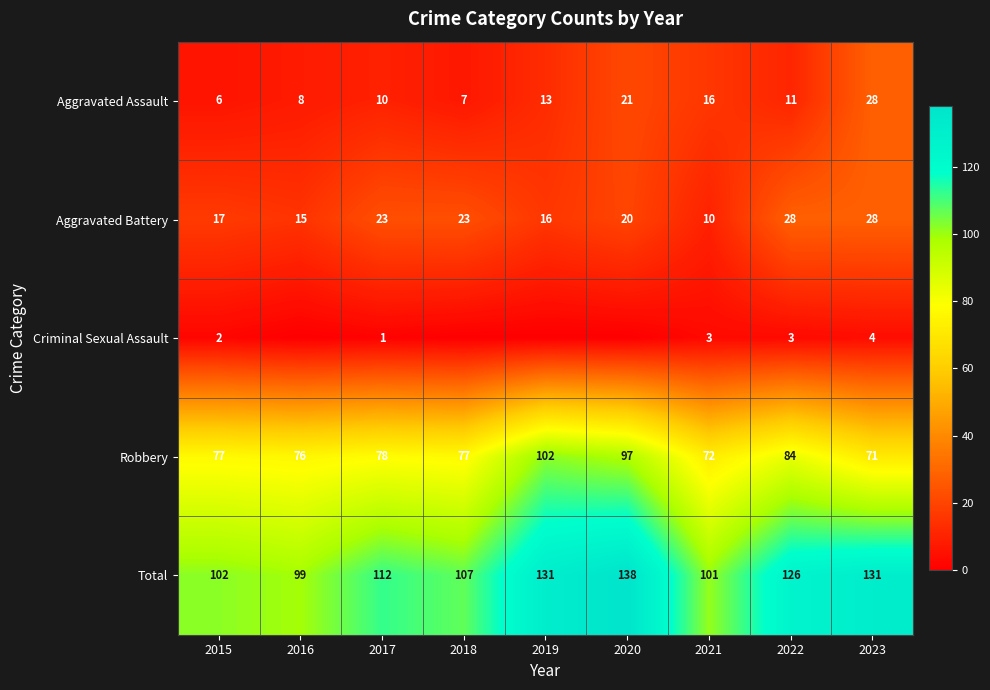

The value of Total at 2018 is 152. True or false?

False